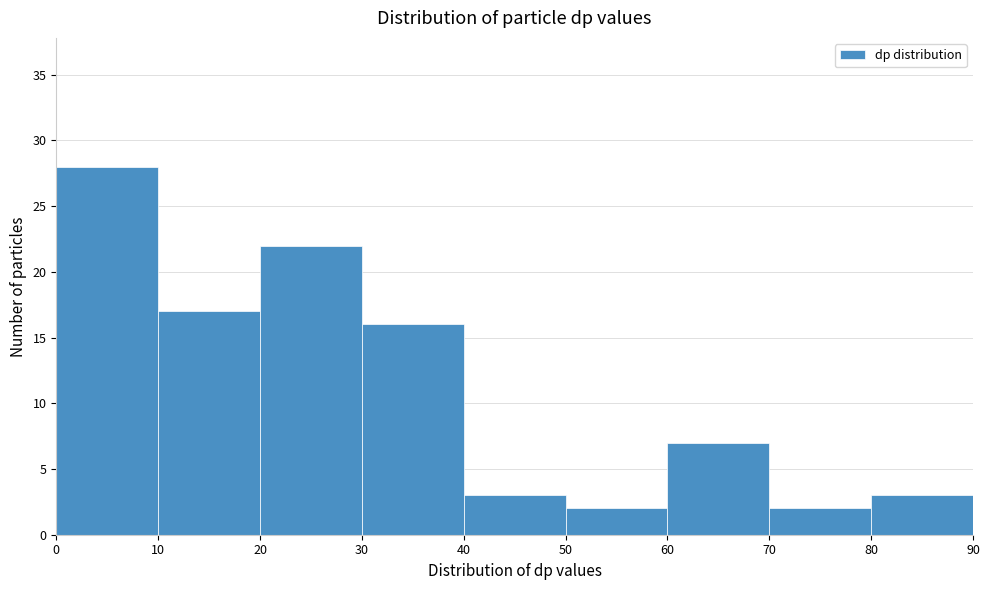

Which range on the x-axis has the tallest bar?

0 to 10